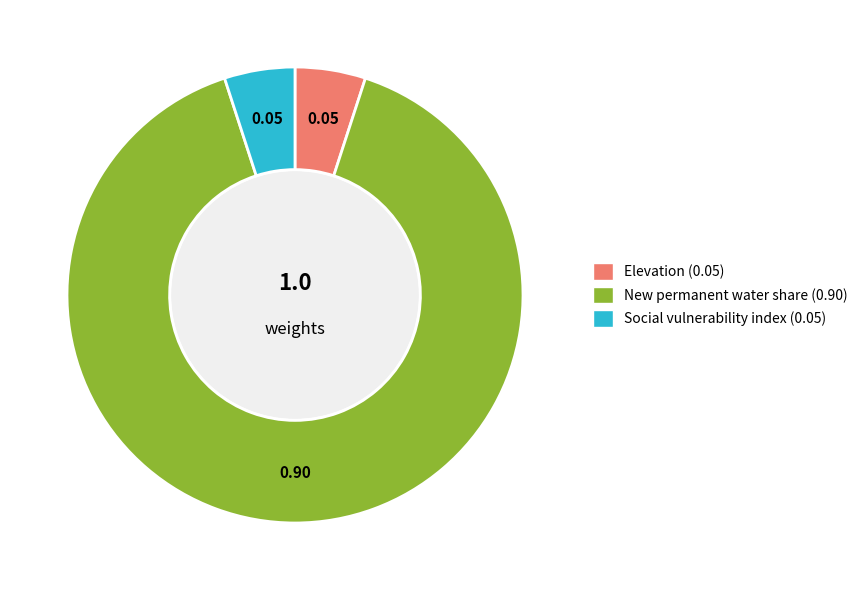

Is there any slice that represents more than half of the pie?

Yes